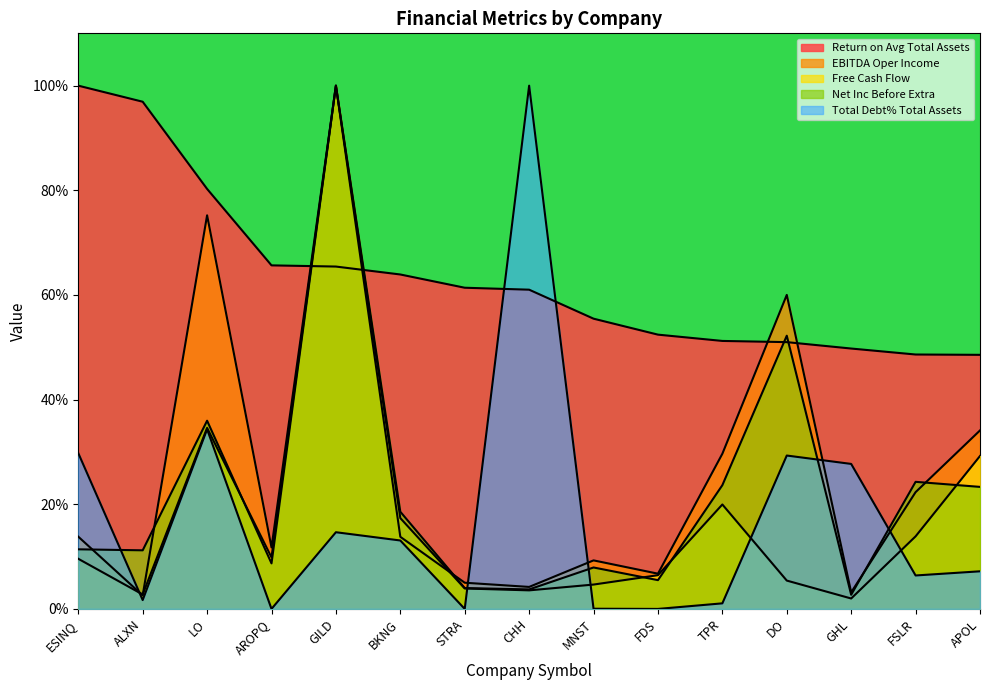

What is the difference between the highest and lowest values at MNST?

55.4